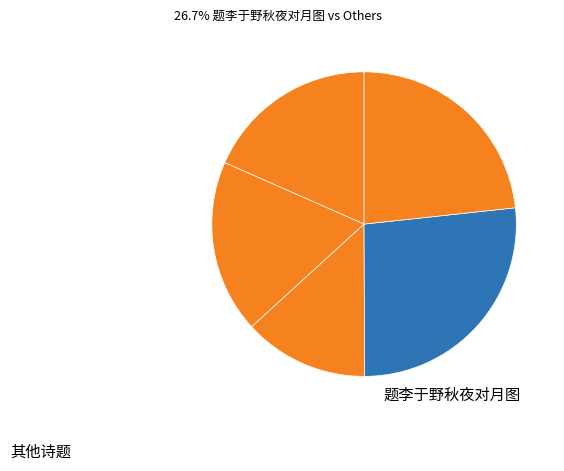

How many slices are in this pie chart?

5